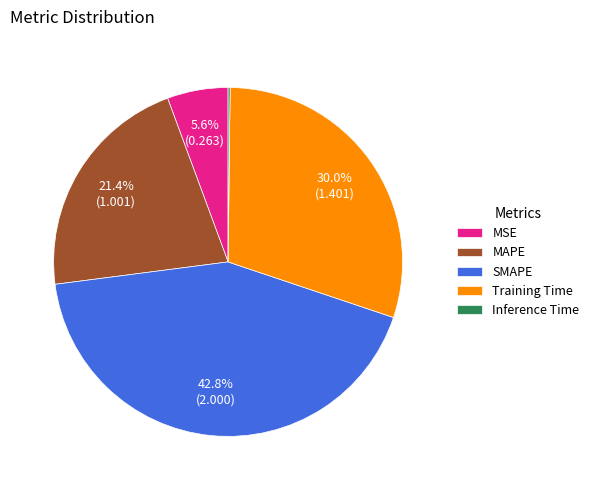

True or false: MSE accounts for 1% of the total.

False